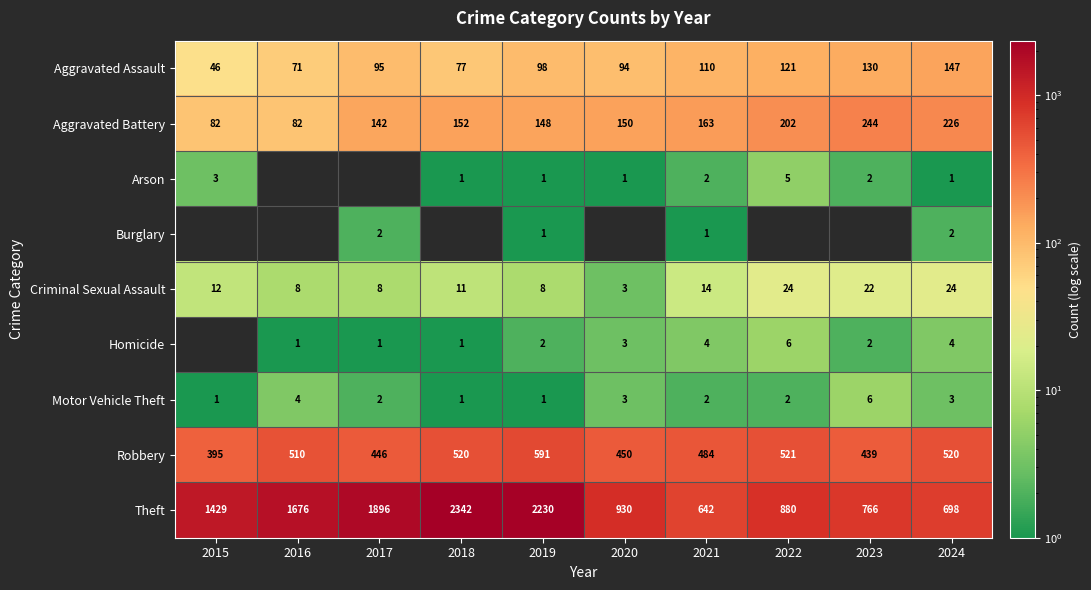

Which series has the largest total across all categories?

Theft